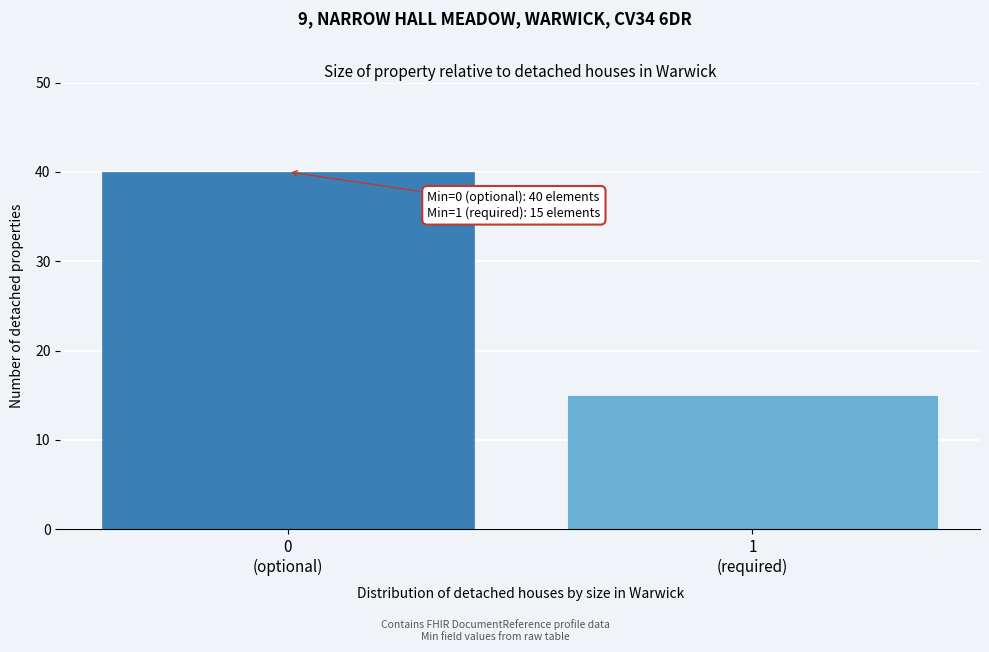

Reading right to left, list all the values displayed in this chart.

15	40